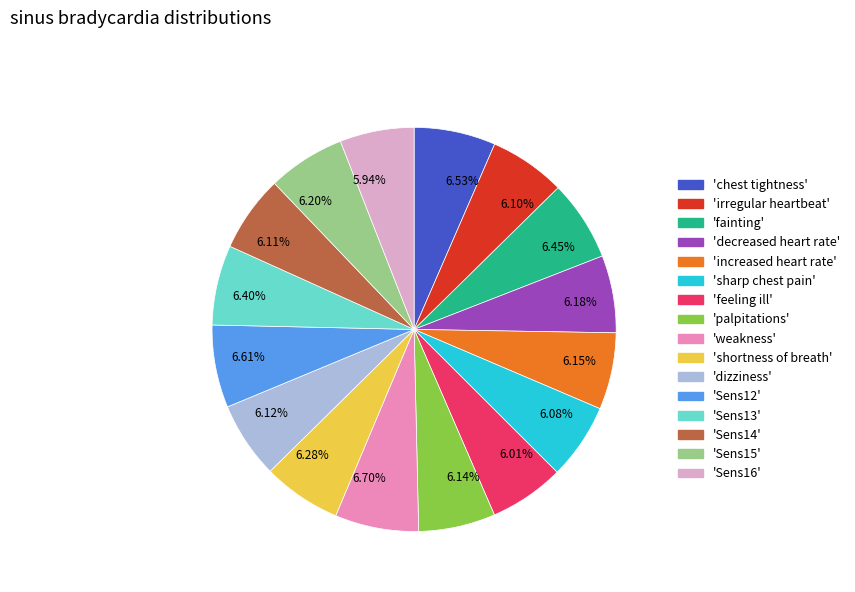

What is the ratio of the value at 6.18% to the value at 6.14%?

1.0